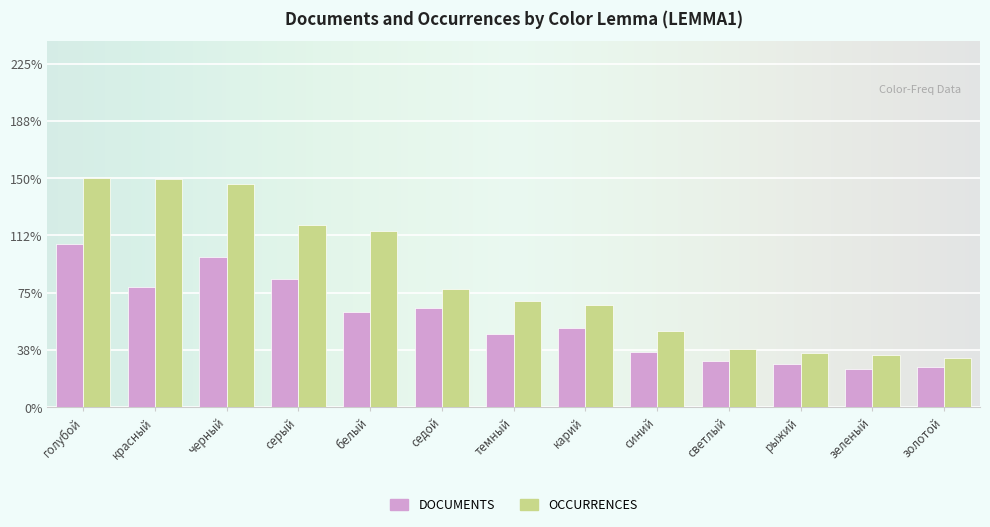

What are all the series names shown in the legend?

DOCUMENTS, OCCURRENCES